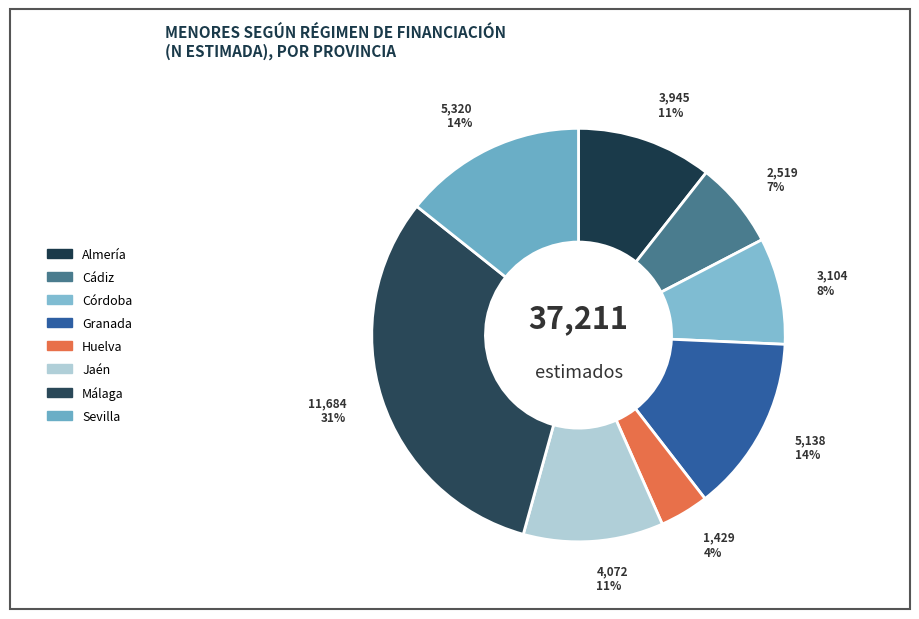

Approximately how many times larger is the value at Huelva compared to Córdoba?

0.5